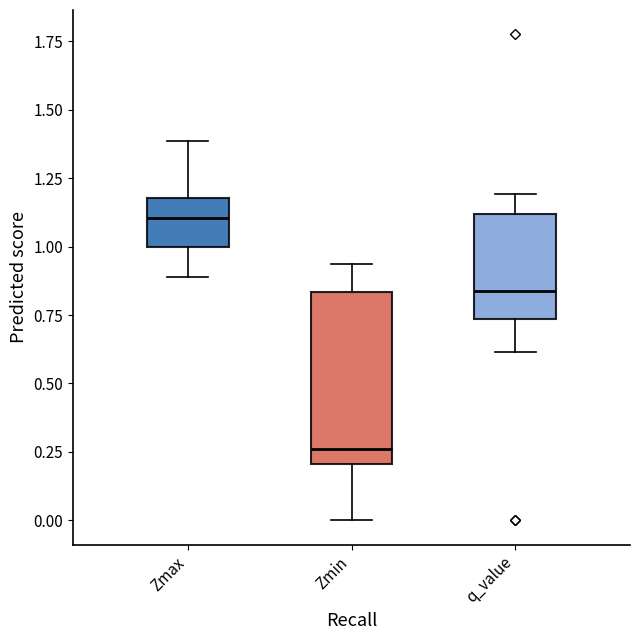

Reading left to right, read every box against the y-axis: the position of its median line, the range the box covers, and the ends of its whiskers. The values are not printed on the chart, so give them approximately, as read against the axis.

Zmax: median 1.10, box 1.00 to 1.20, whiskers 0.90 to 1.40
Zmin: median 0.25, box 0.20 to 0.85, whiskers 0.00 to 0.95
q_value: median 0.85, box 0.75 to 1.10, whiskers 0.60 to 1.20